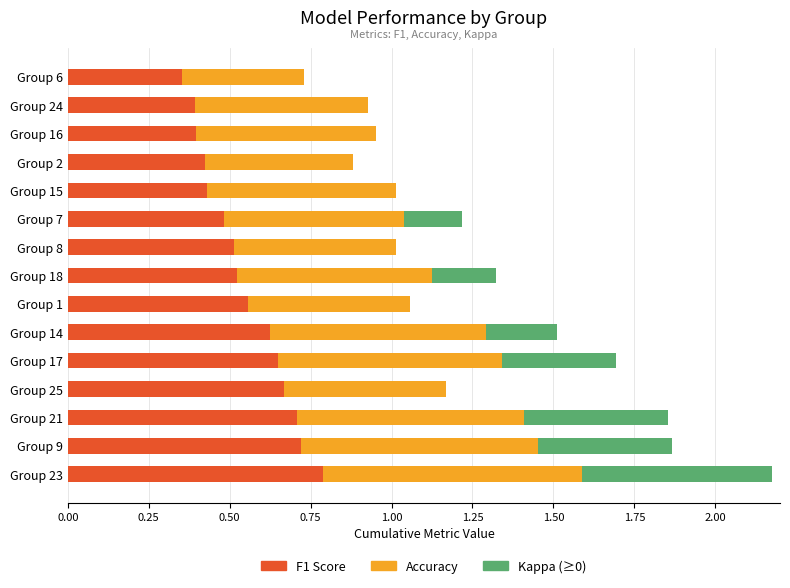

The F1 Score series shows 0.7 at Group 25. True or false?

True